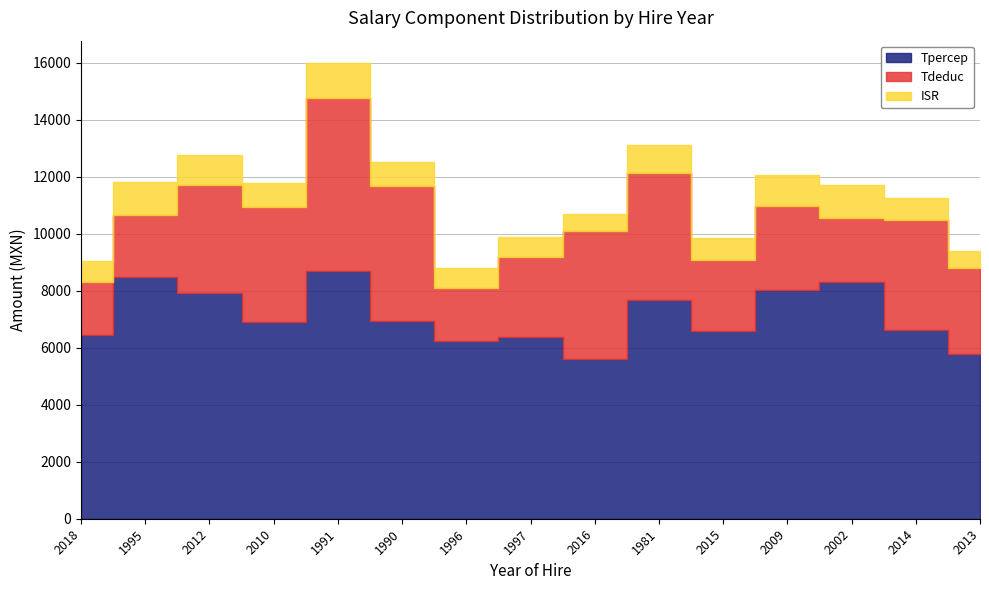

What is the average value of the Tdeduc series?

3387.2